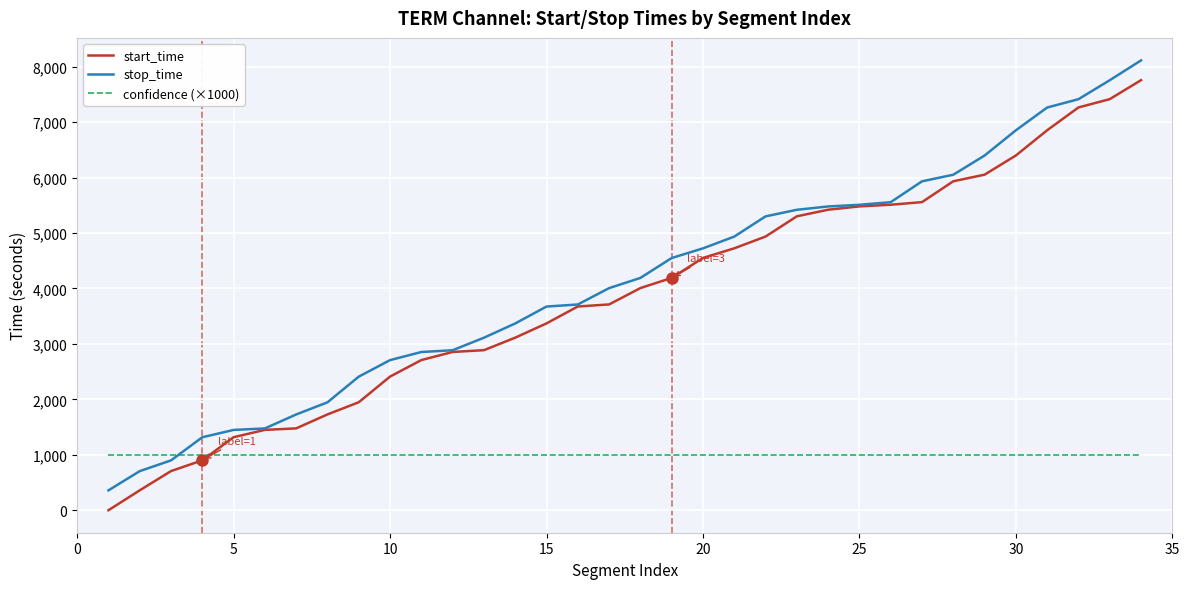

At how many categories does at least one series exceed 5221?

13